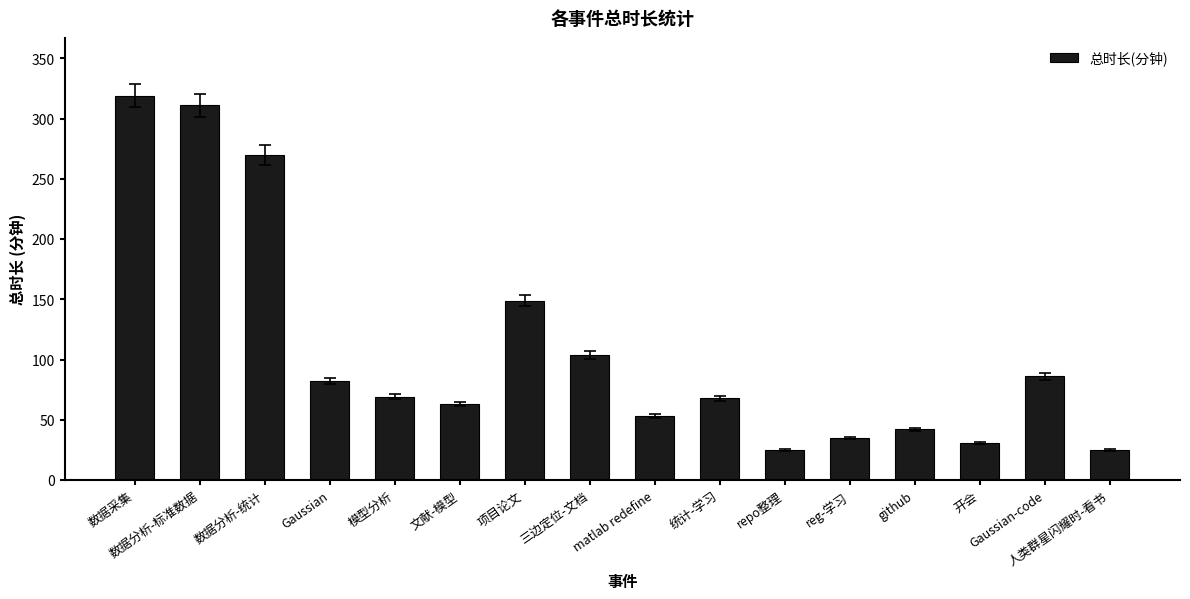

Is it true that the value at Gaussian is 82?

True